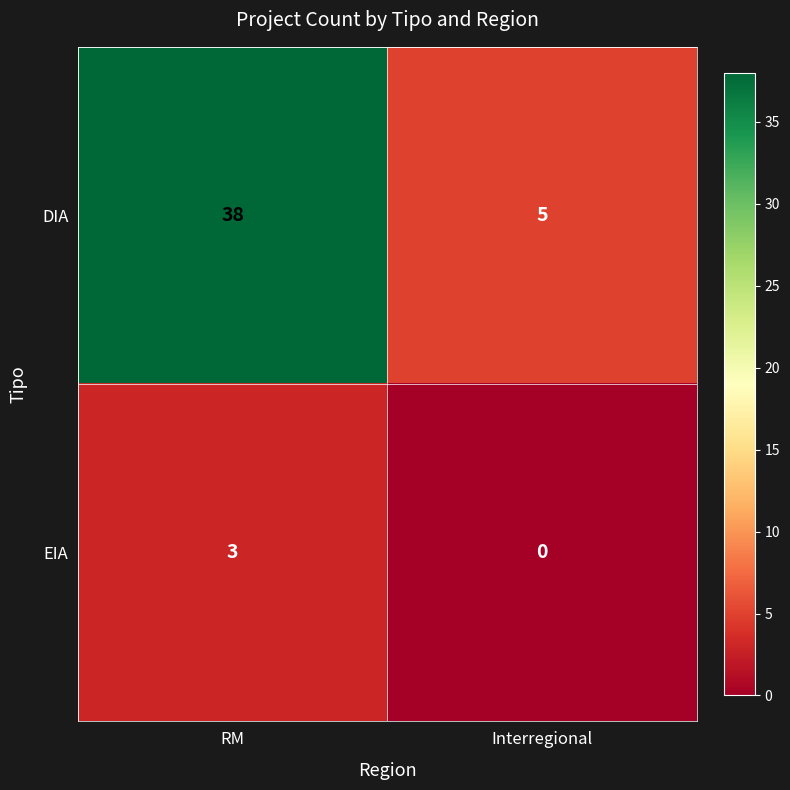

Which series has the largest range (max minus min)?

DIA